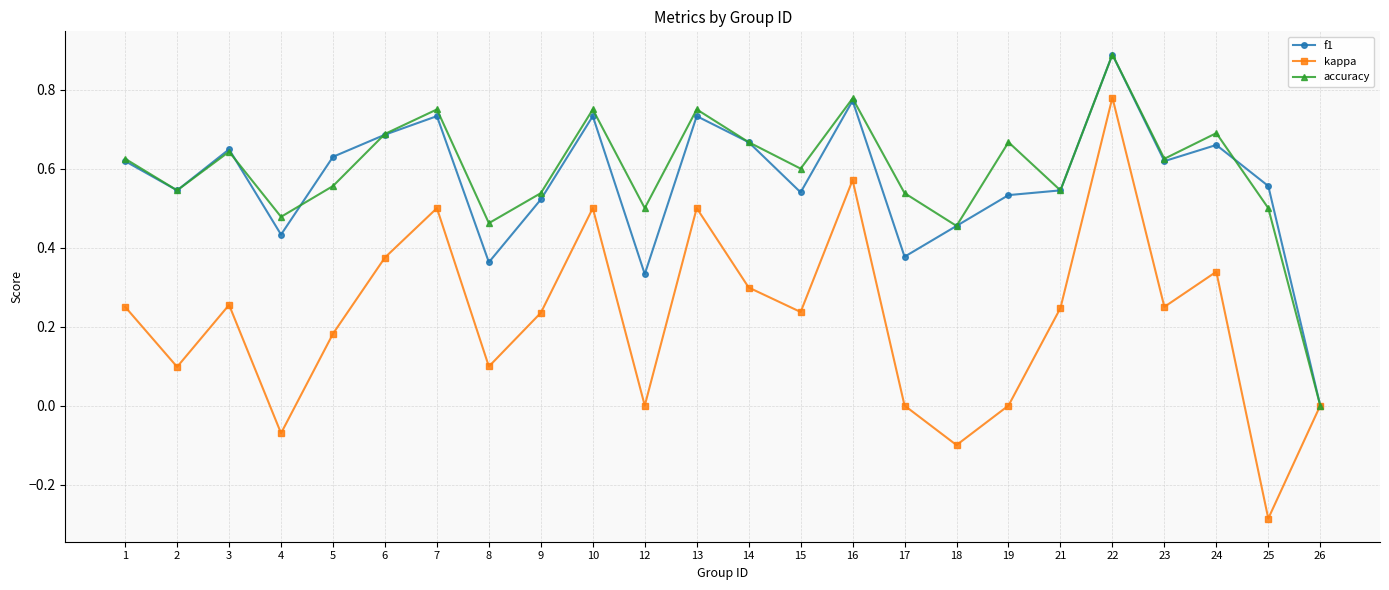

What is the value of the f1 point at the 20th from the left?

0.9